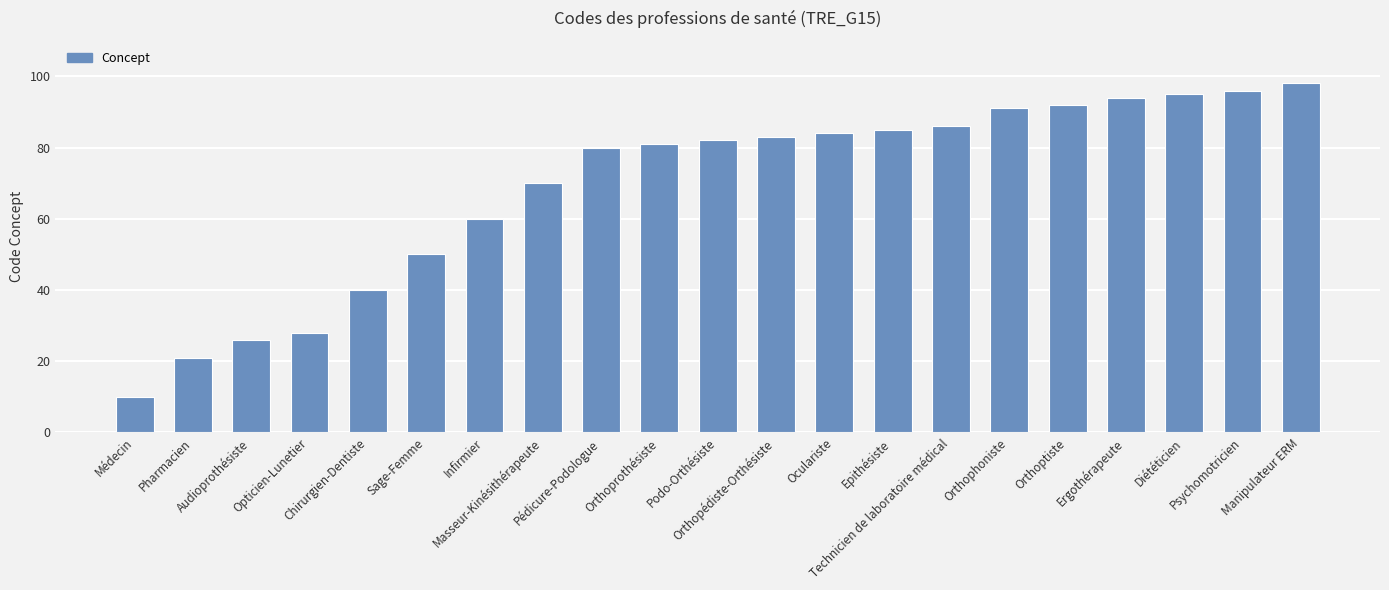

Does the chart contain any negative values?

No